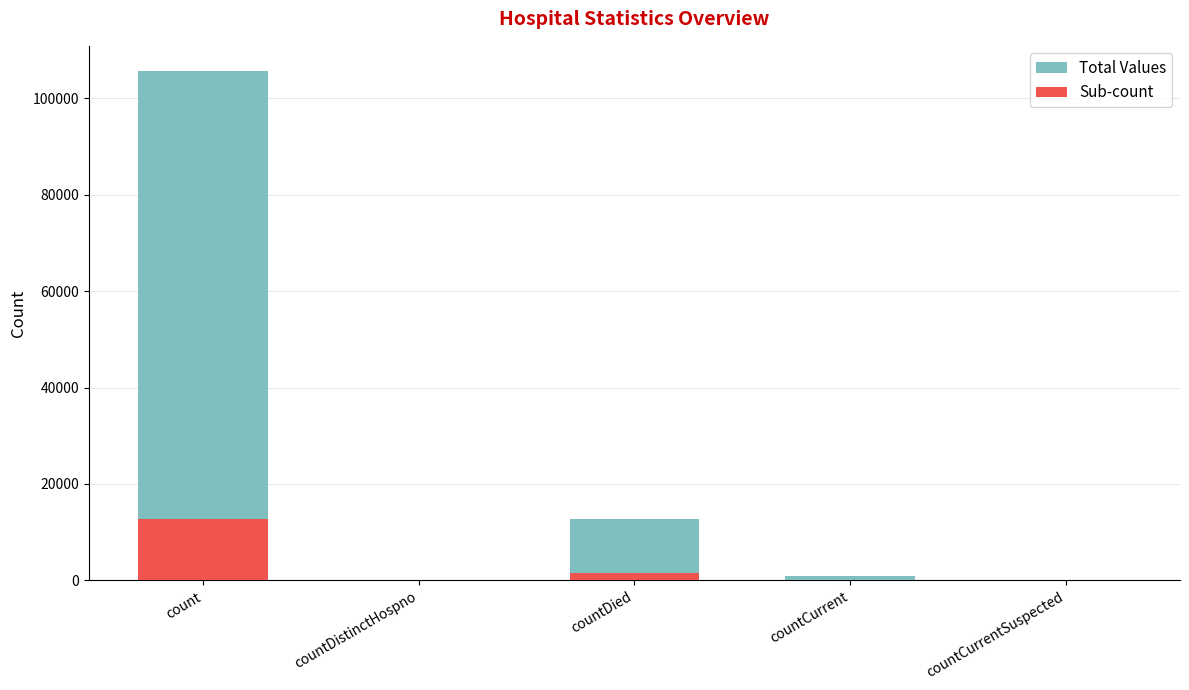

At how many categories does at least one series exceed 5570?

2